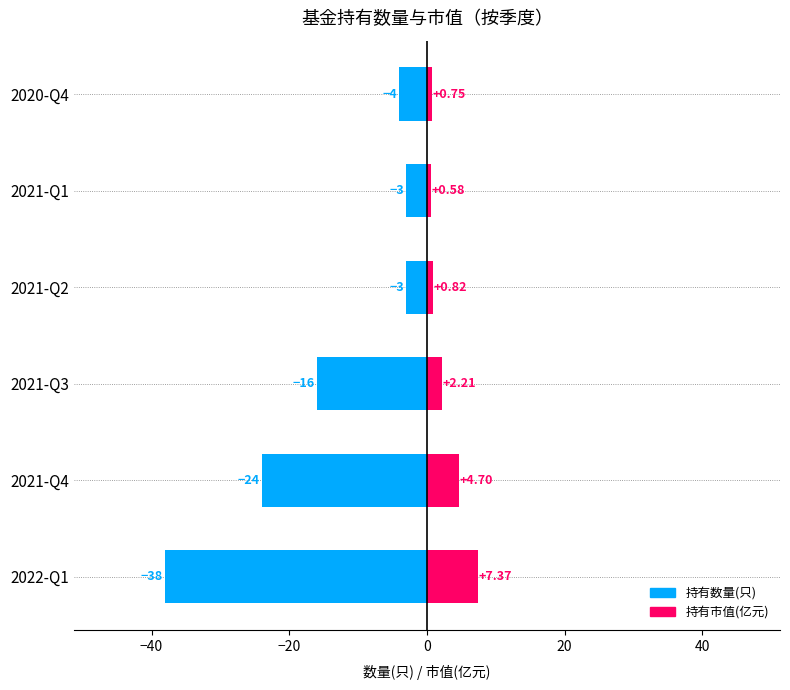

What are all the series names shown in the legend?

持有数量(只), 持有市值(亿元)